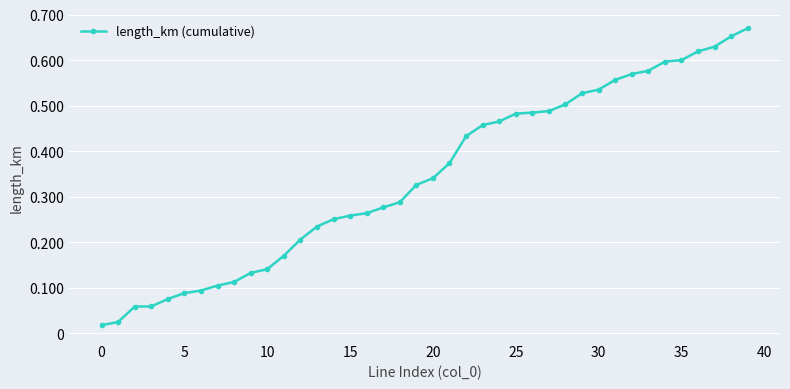

What is the sum of all values?

13.7